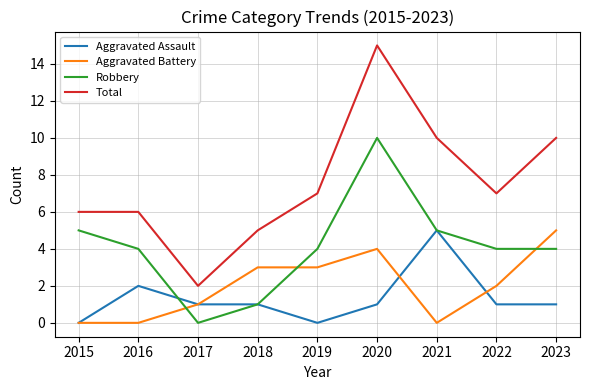

What is the maximum value for Robbery?

10